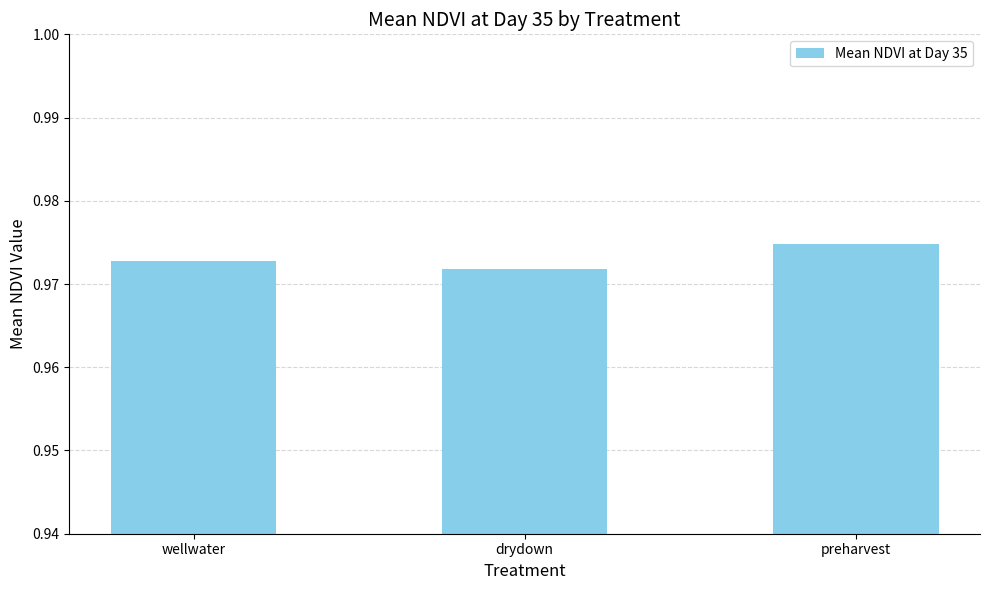

True or false: the data shows 0.4 at wellwater.

False